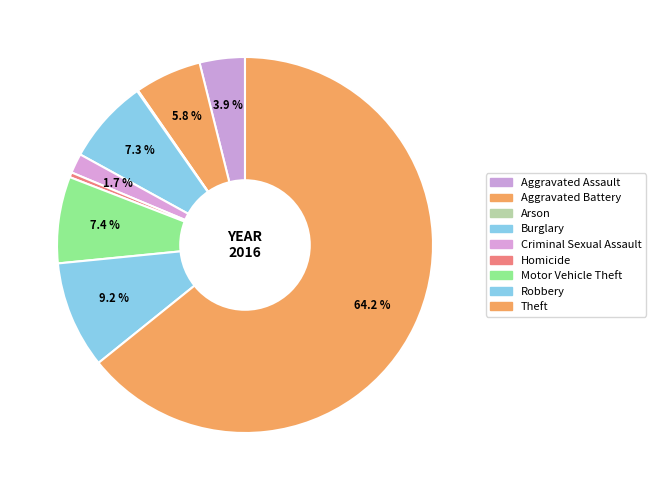

Between Arson and Homicide, which is larger?

Homicide